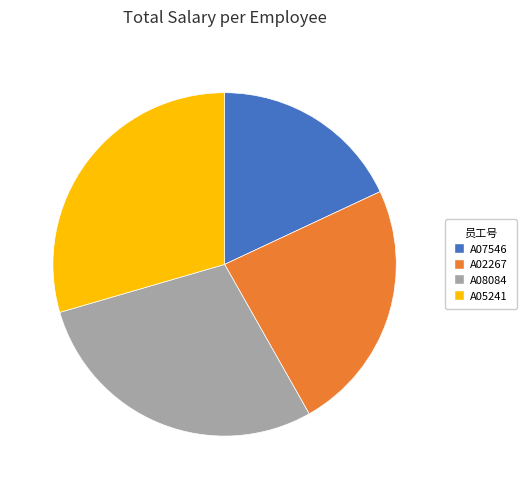

Count the number of slices in the pie.

4